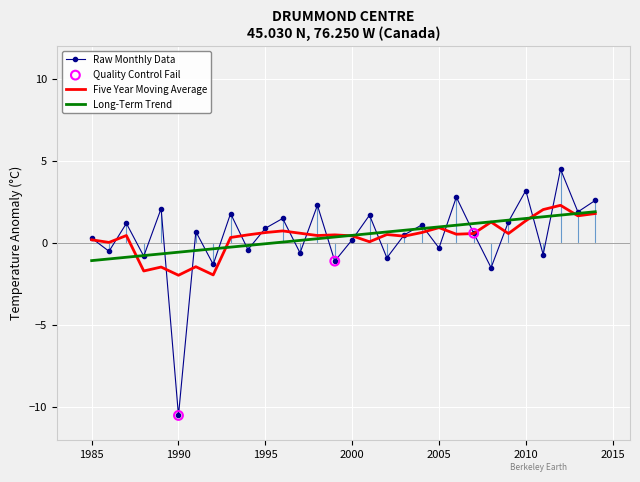

Which series has the largest range (max minus min)?

Raw Monthly Data